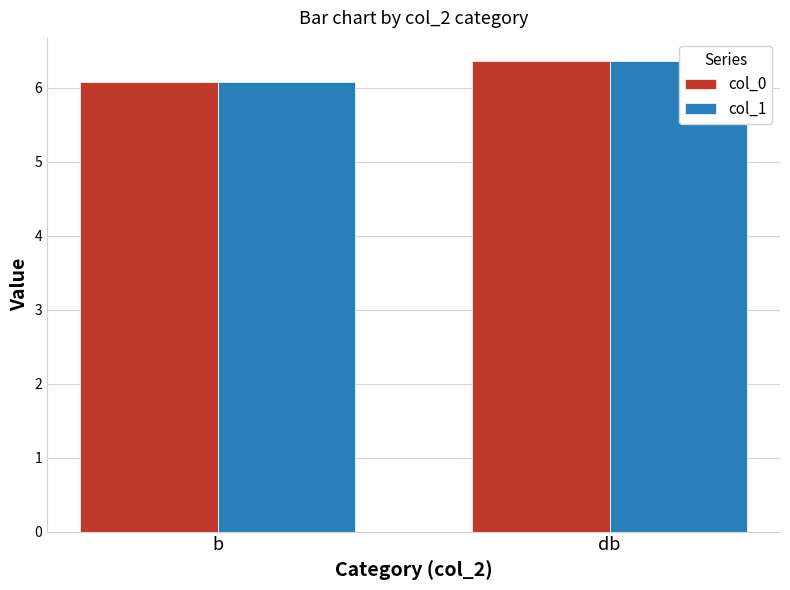

Is it true that col_1 equals 8.3 at b?

False